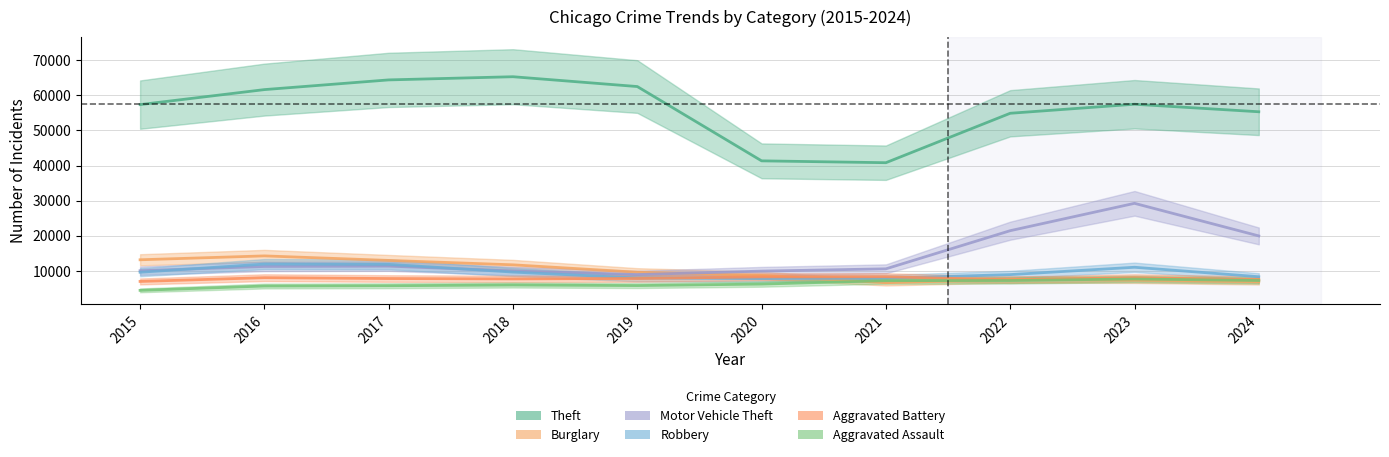

Rank the categories by Aggravated Assault value from lowest to highest.

2015, 2016, 2017, 2019, 2018, 2020, 2021, 2022, 2024, 2023